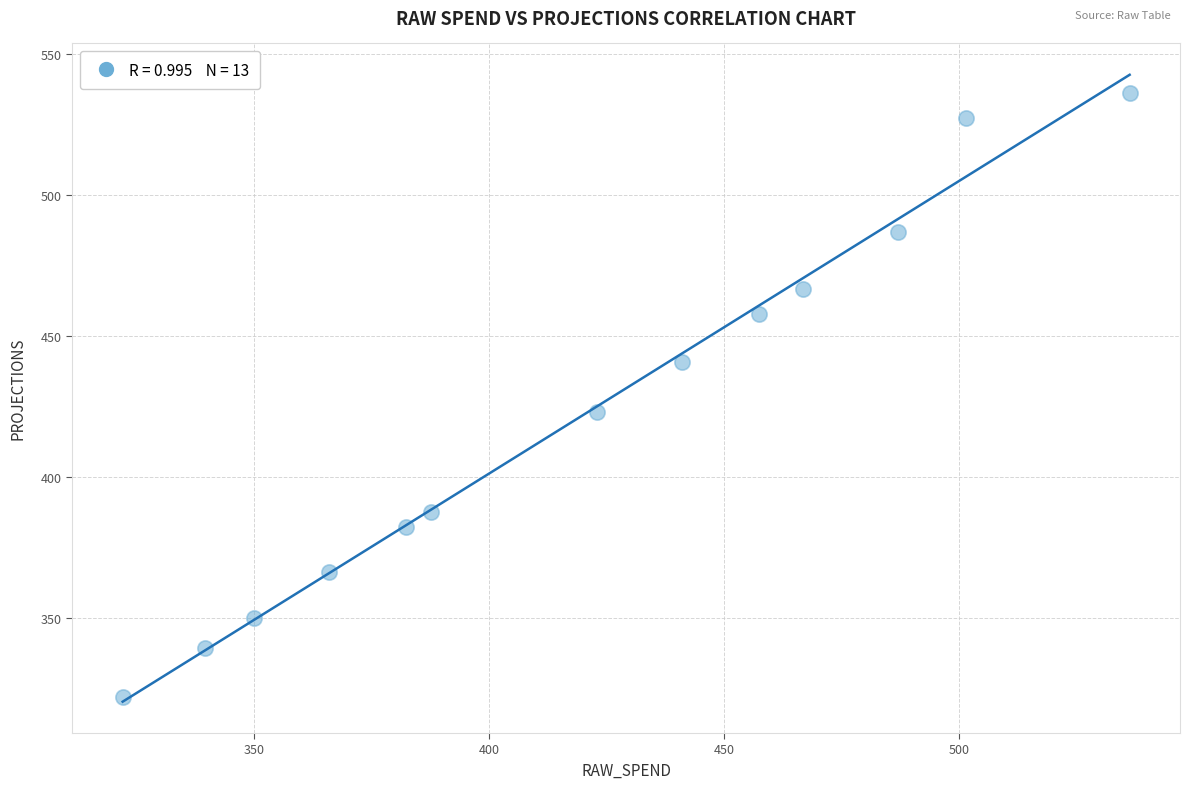

What Y value in the scatter plot is closest to 429?

423.1